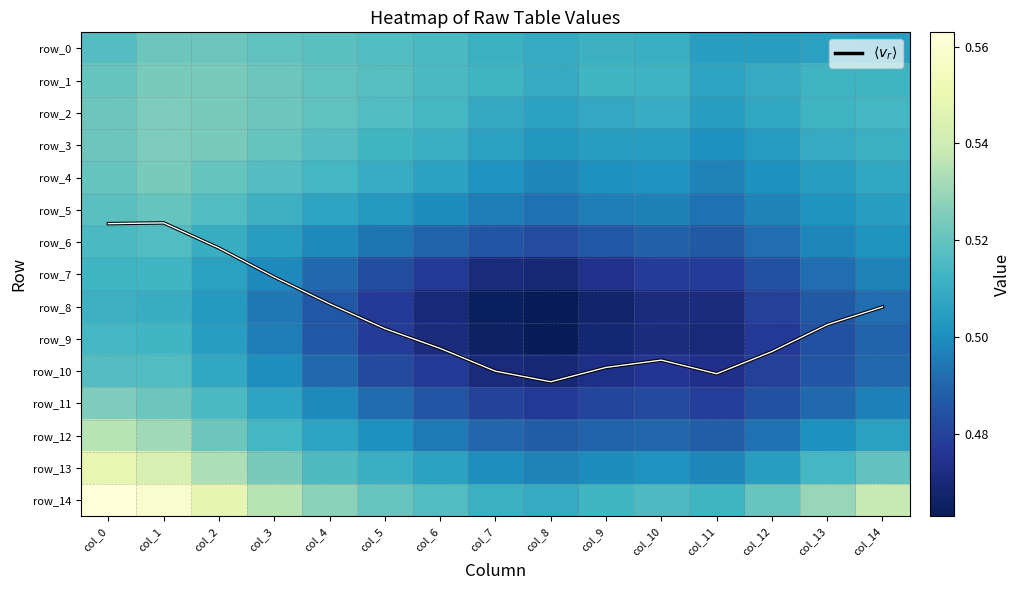

The value of row_7 at col_5 is 0.5. True or false?

True